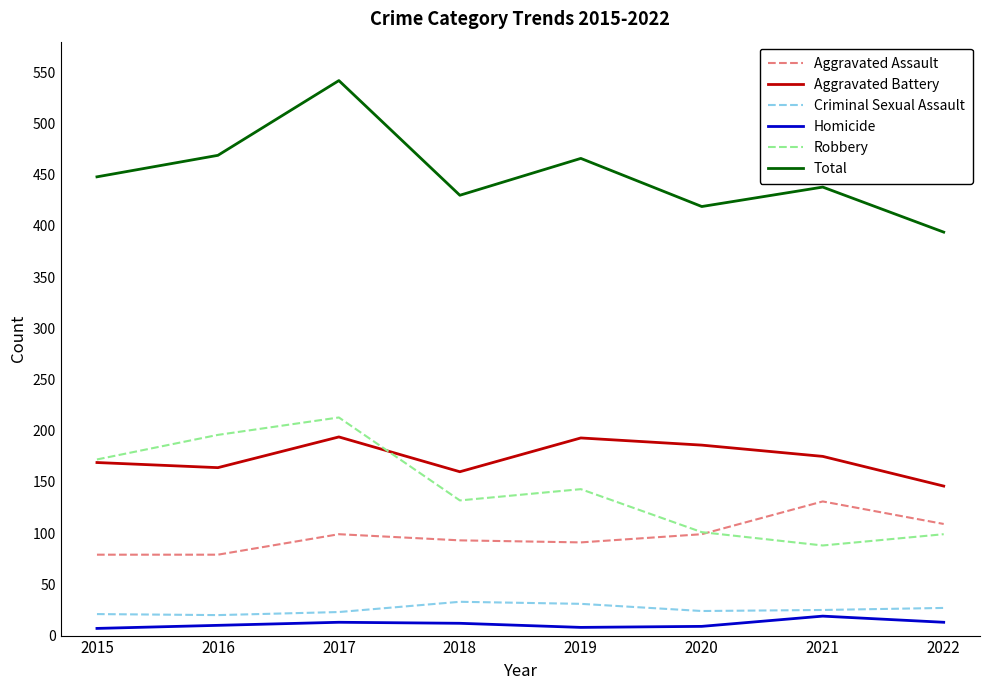

What is the difference between the Homicide values at 2016 and 2020?

1